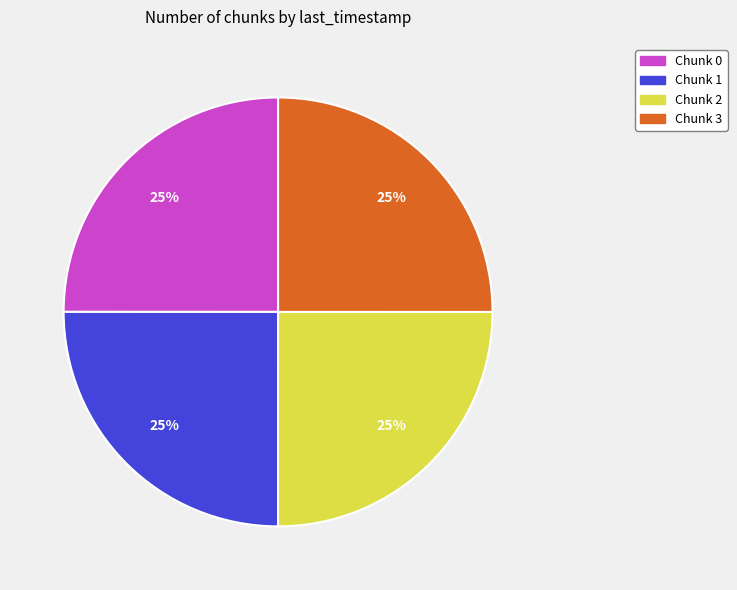

Approximately how many times larger is the value at Chunk 0 compared to Chunk 1?

1.0